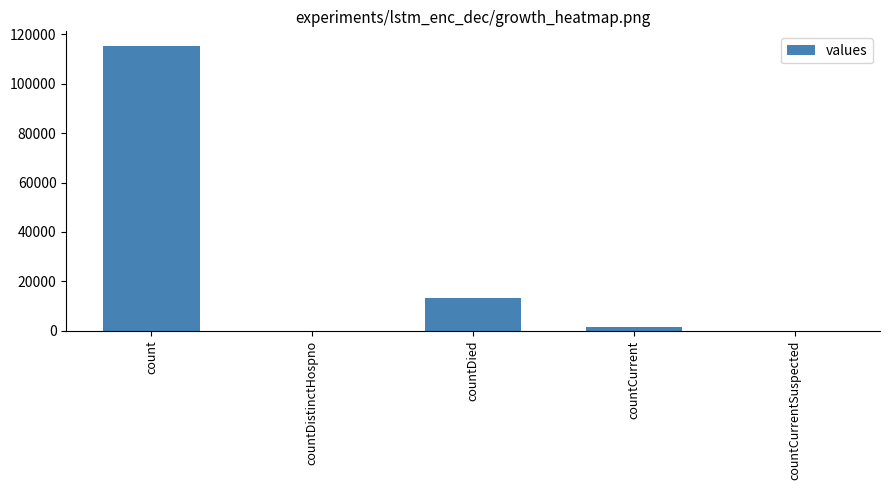

Reading left to right, extract all data points from this chart.

115379	0	13343	1383	0